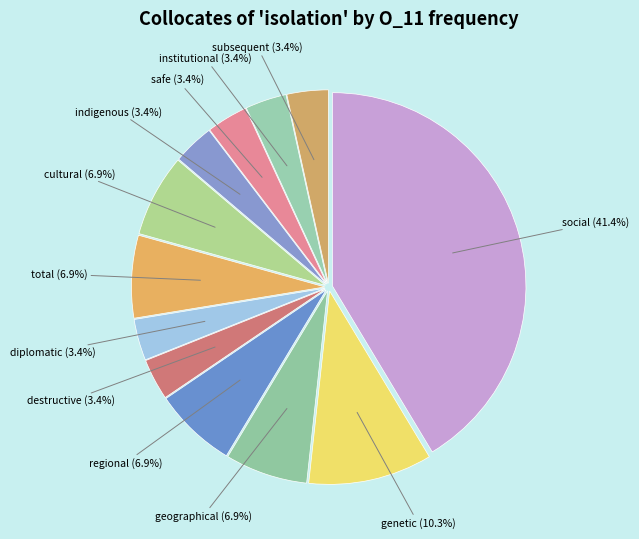

Between genetic and indigenous, which is larger?

genetic